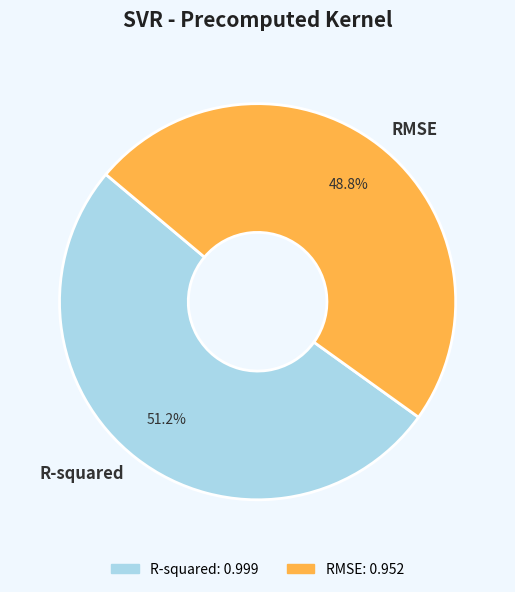

Which category has the biggest portion of the pie?

R-squared